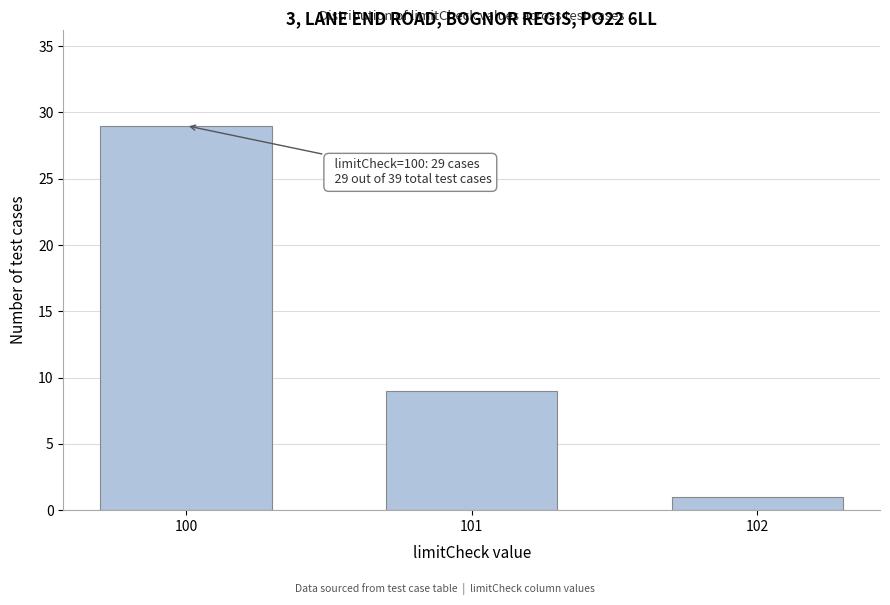

Reading left to right, what are all the values shown in this chart?

100=29	101=9	102=1